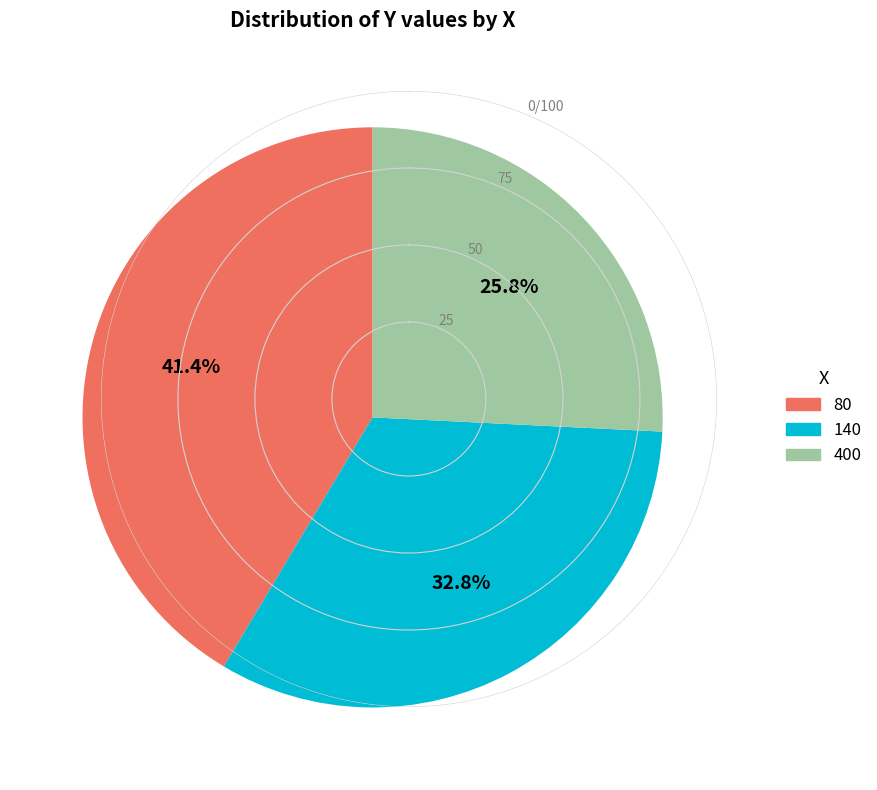

What is the largest slice in the pie chart?

80